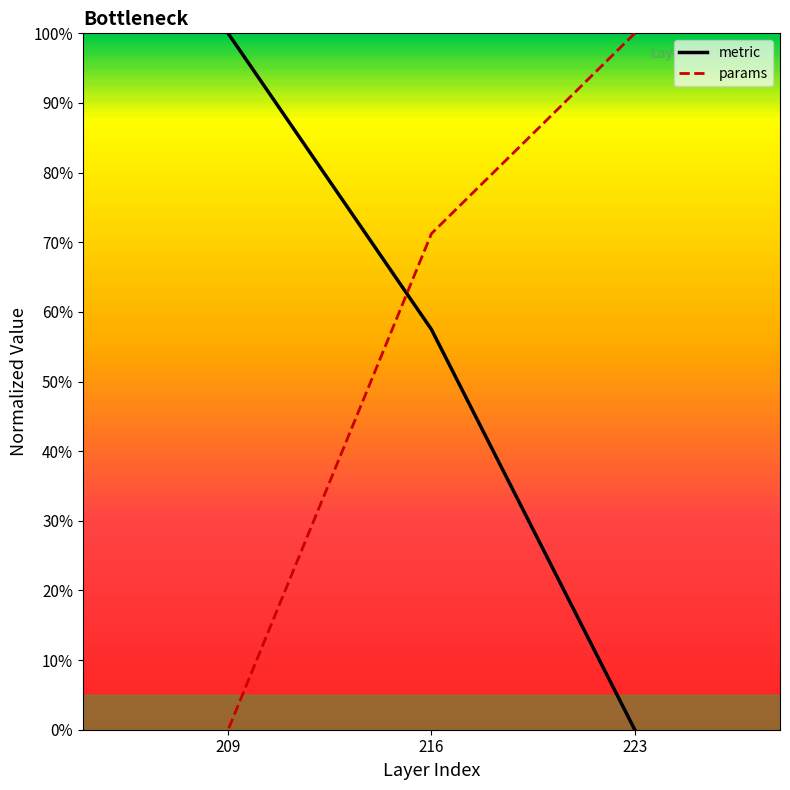

How many lines are shown in the chart?

2